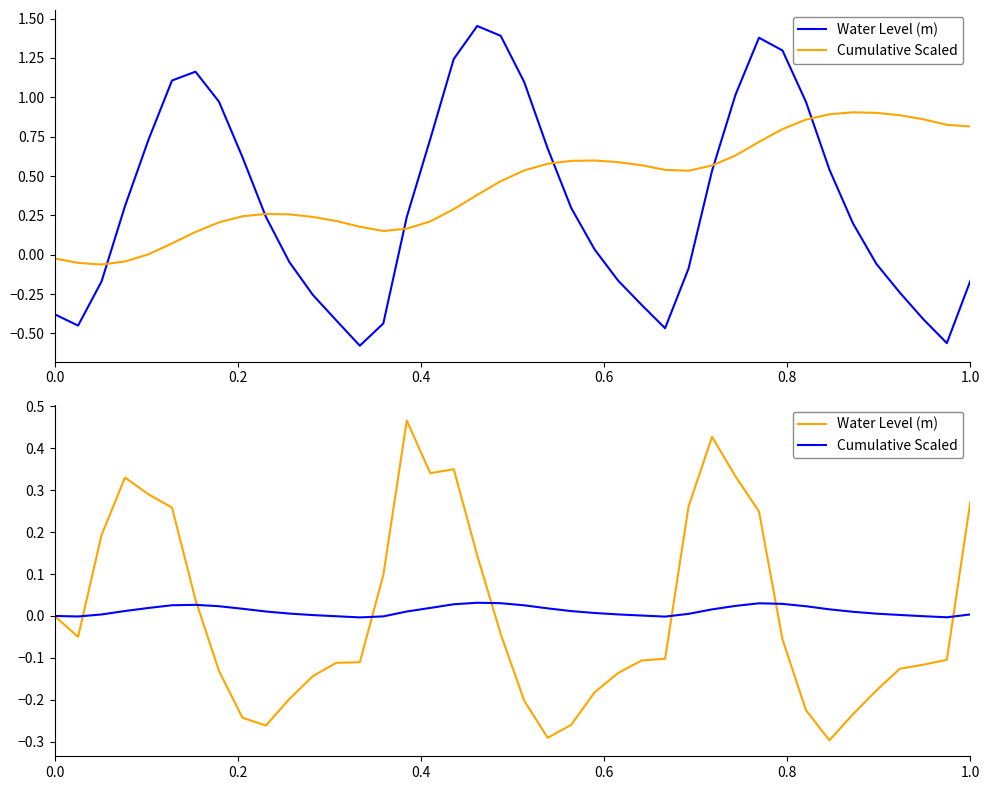

Is the value of Cumulative Scaled at 12 greater than the value of Water Level (m) at 20?

Yes